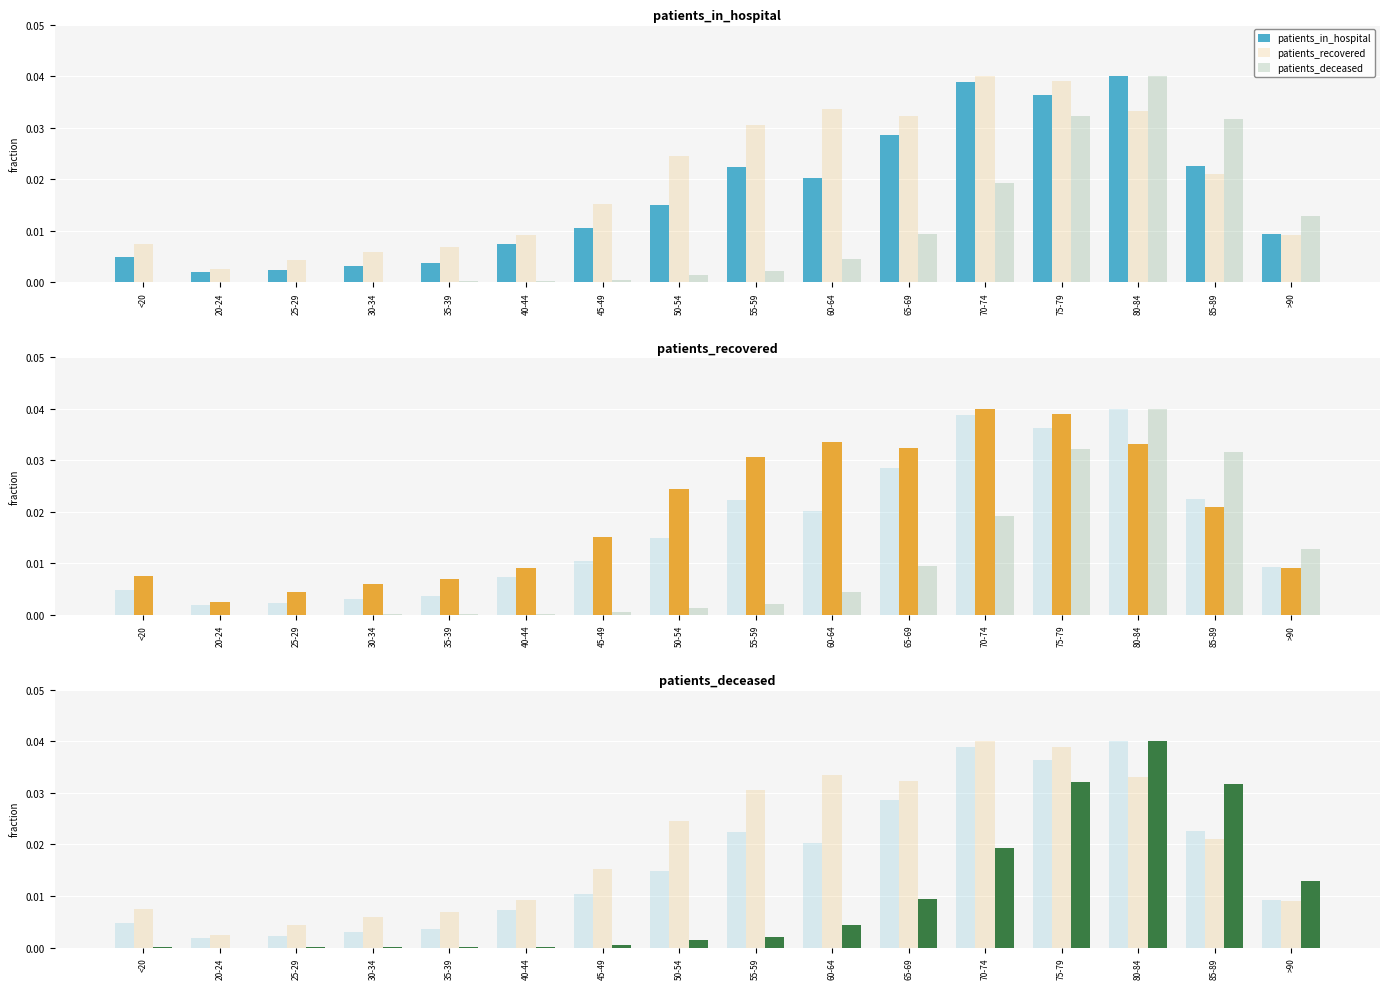

Are the bars grouped side by side (vs. stacked)?

Yes